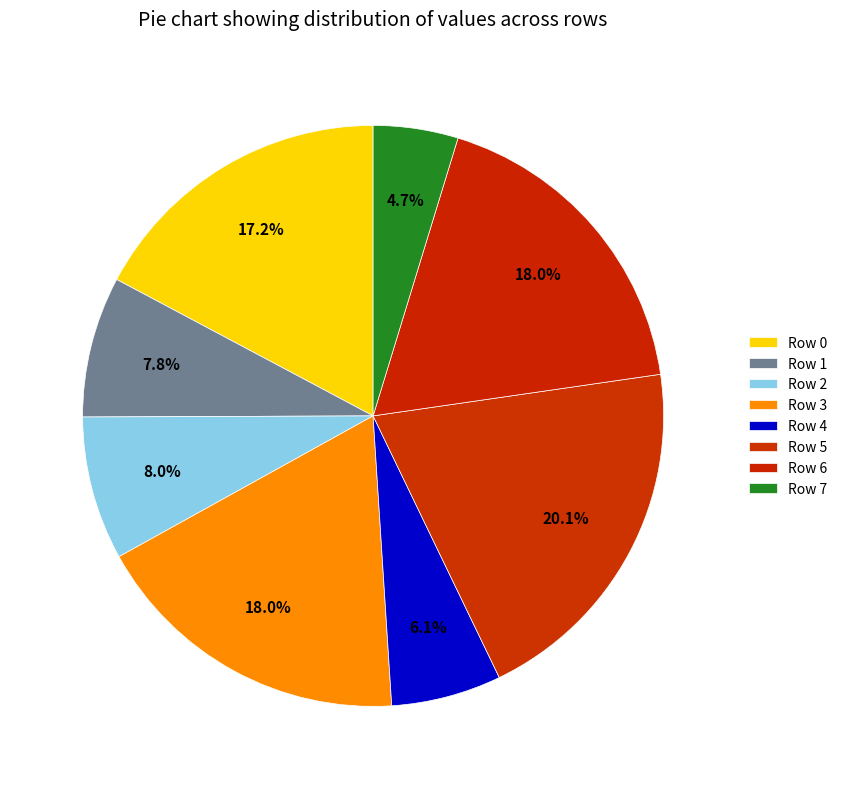

Count the number of slices in the pie.

8